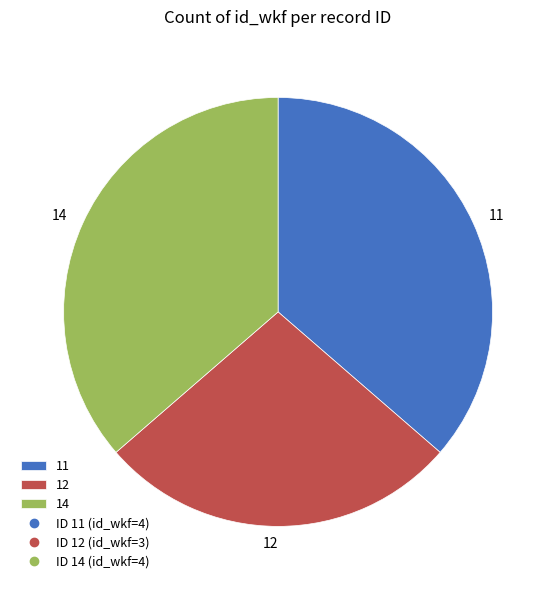

Is the sum of 12 and 11 greater than half?

Yes